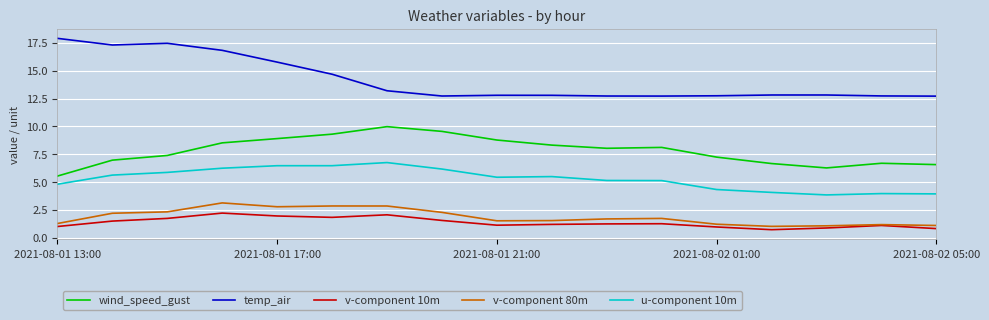

What is the maximum value for u-component 10m?

6.7